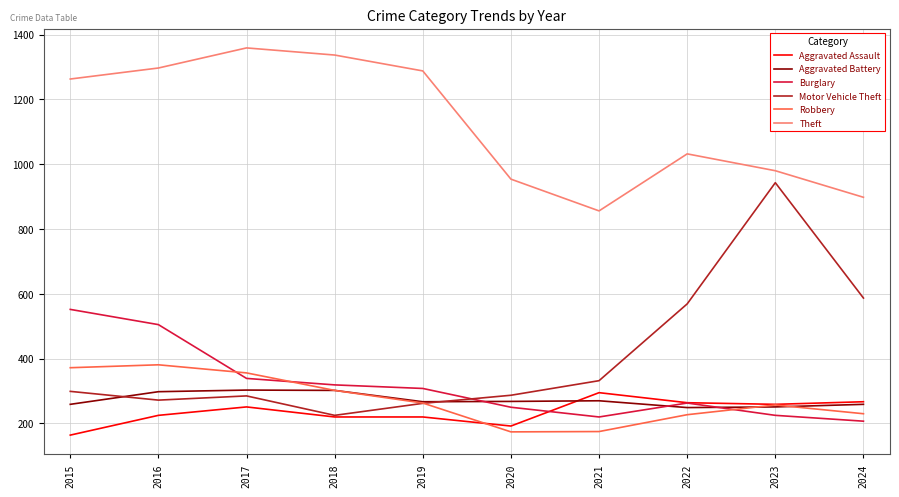

Which series changed the most between 2016 and 2022?

Motor Vehicle Theft